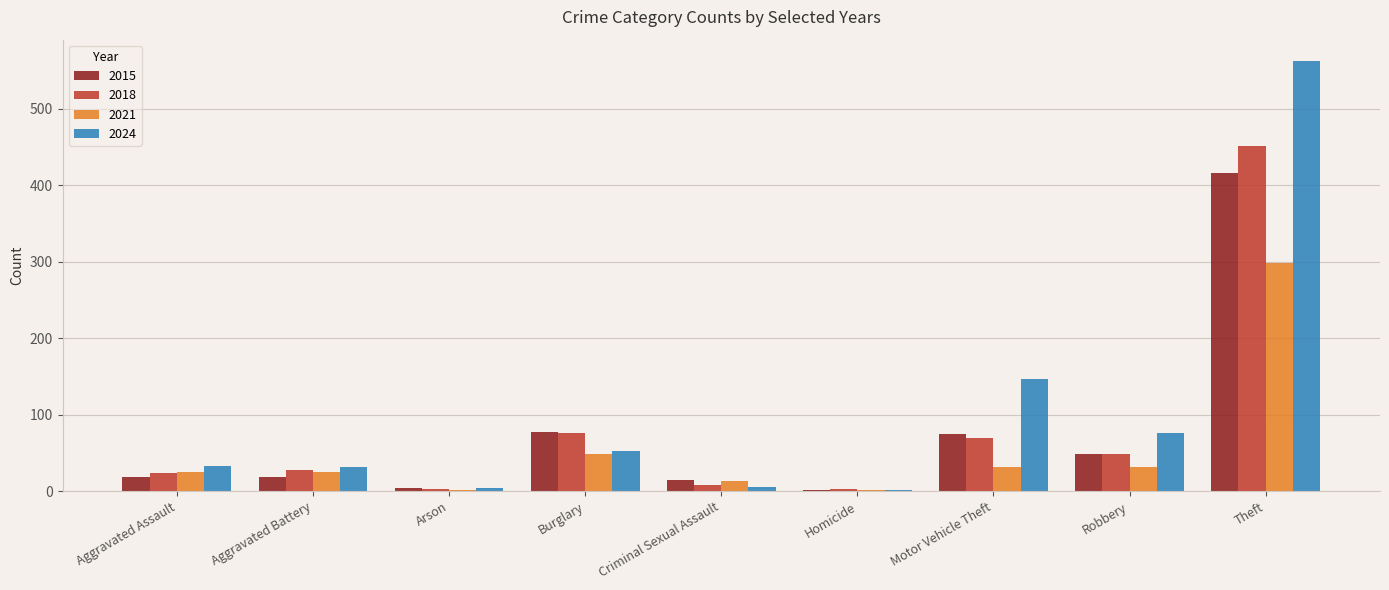

Is it true that 2015 equals 15 at Criminal Sexual Assault?

True